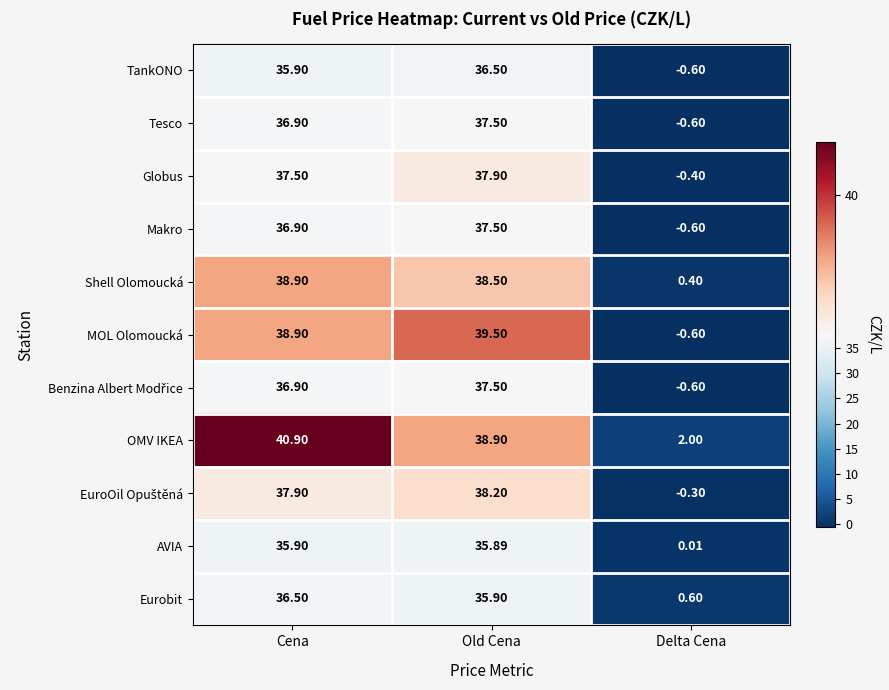

At which label does TankONO reach its peak?

Old Cena